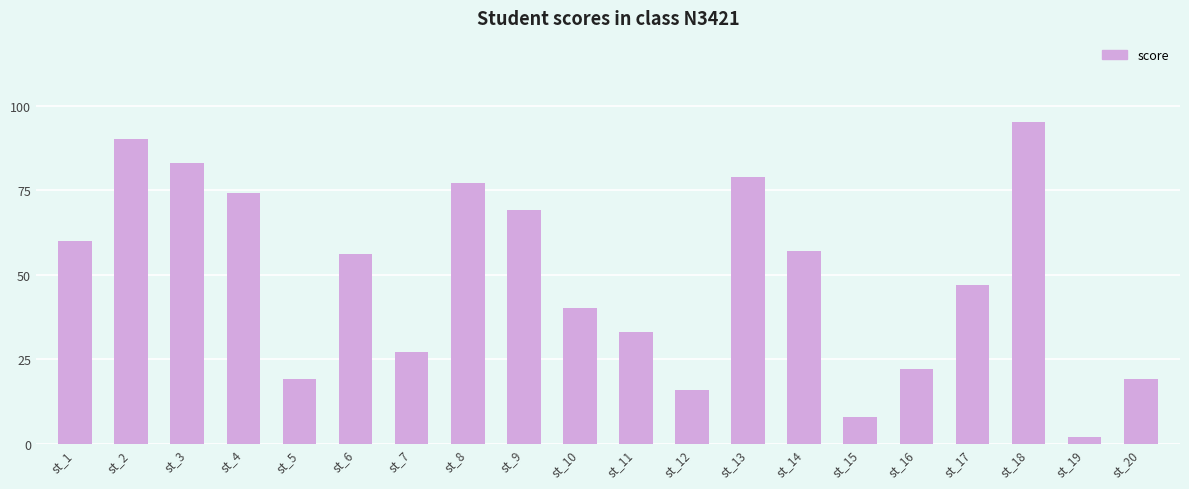

Which category has the highest value across all series?

st_18